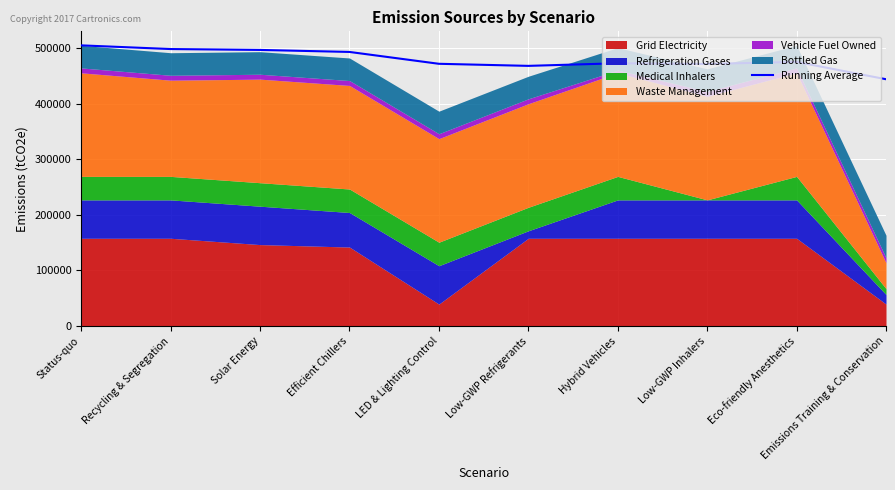

Is it true that Running Average equals 117679.7 at Low-GWP Refrigerants?

False